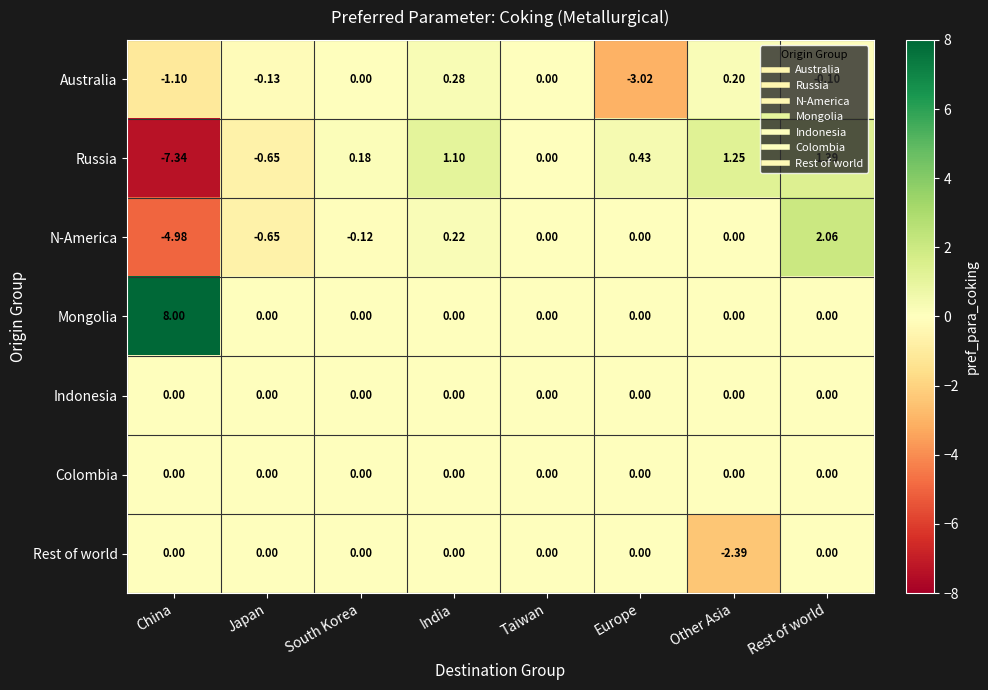

Which category has the highest value across all series?

China